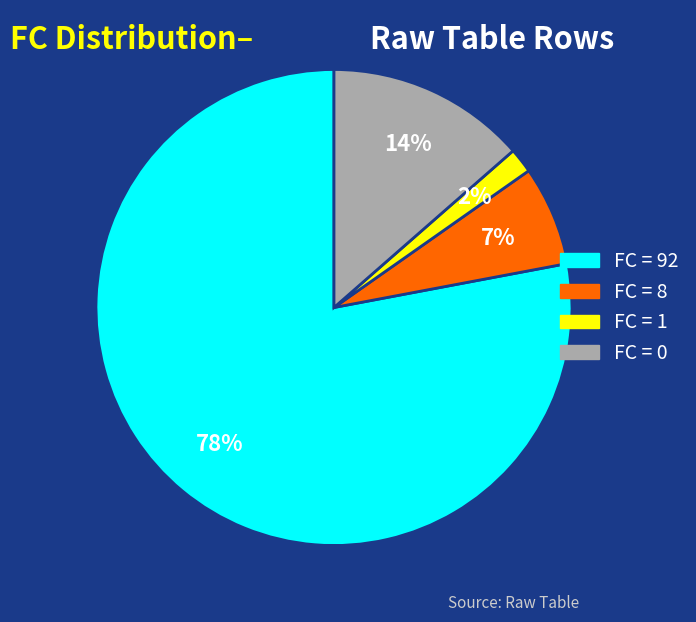

How many slices are in this pie chart?

4